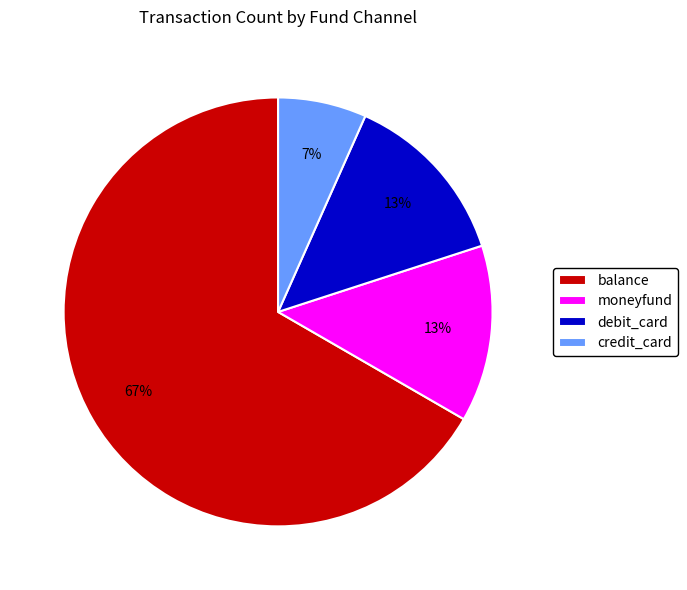

How many slices are in this pie chart?

4